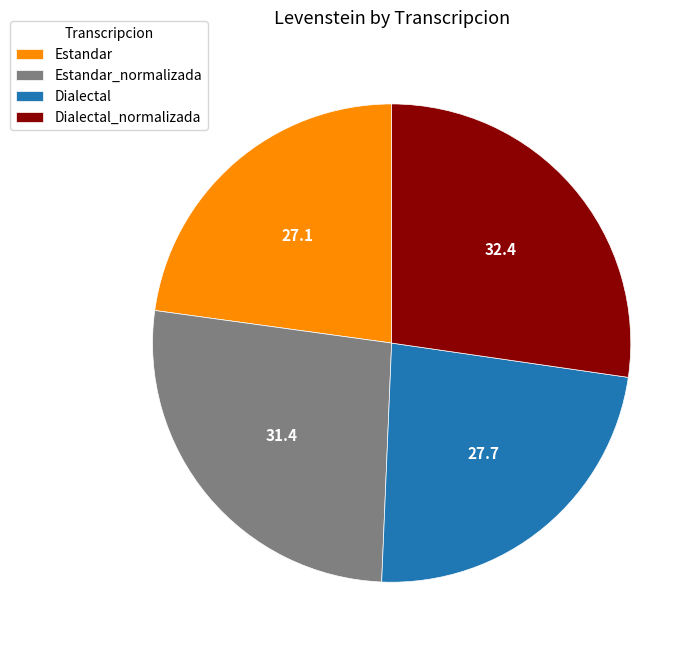

Approximately how many times larger is the value at Estandar compared to Dialectal_normalizada?

0.8